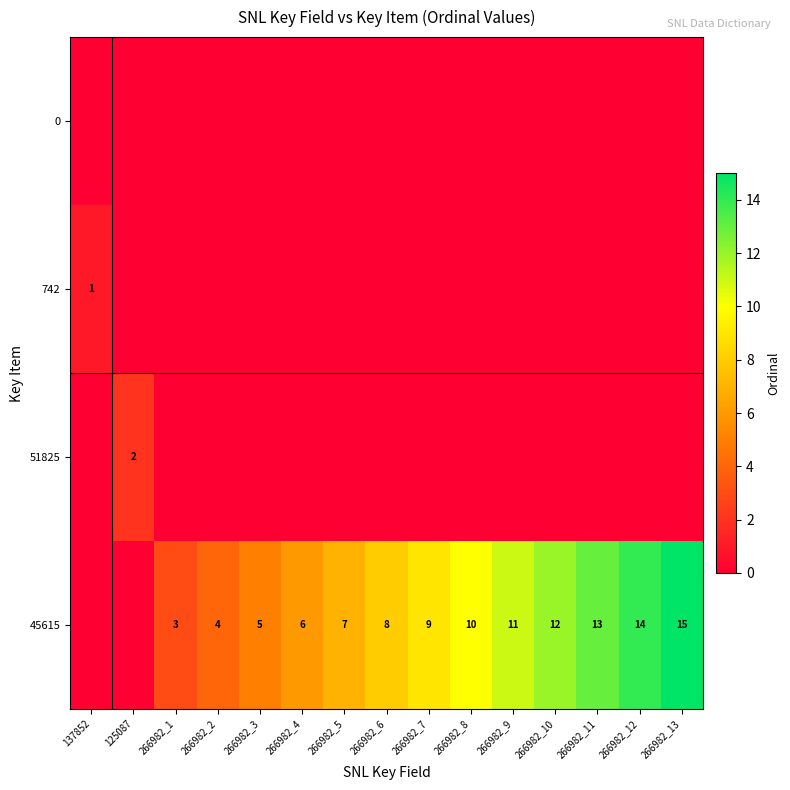

True or false: 45615 has a value of 16 at 266982_9.

False